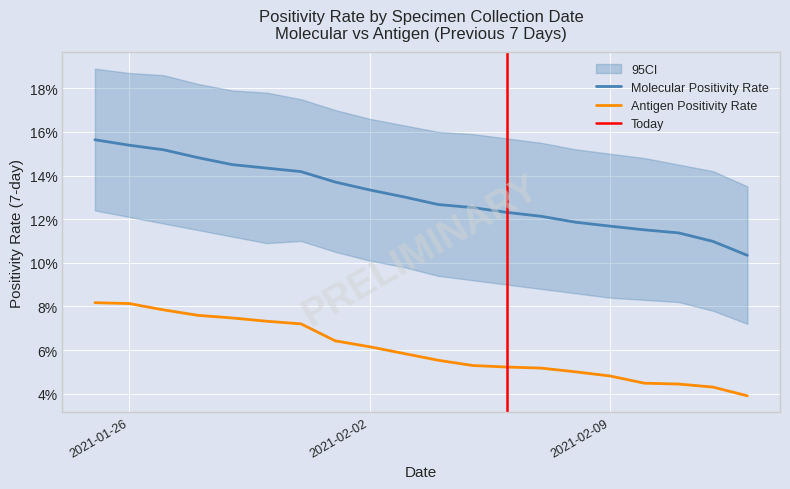

Which series has the largest total across all categories?

Molecular Positivity Rate